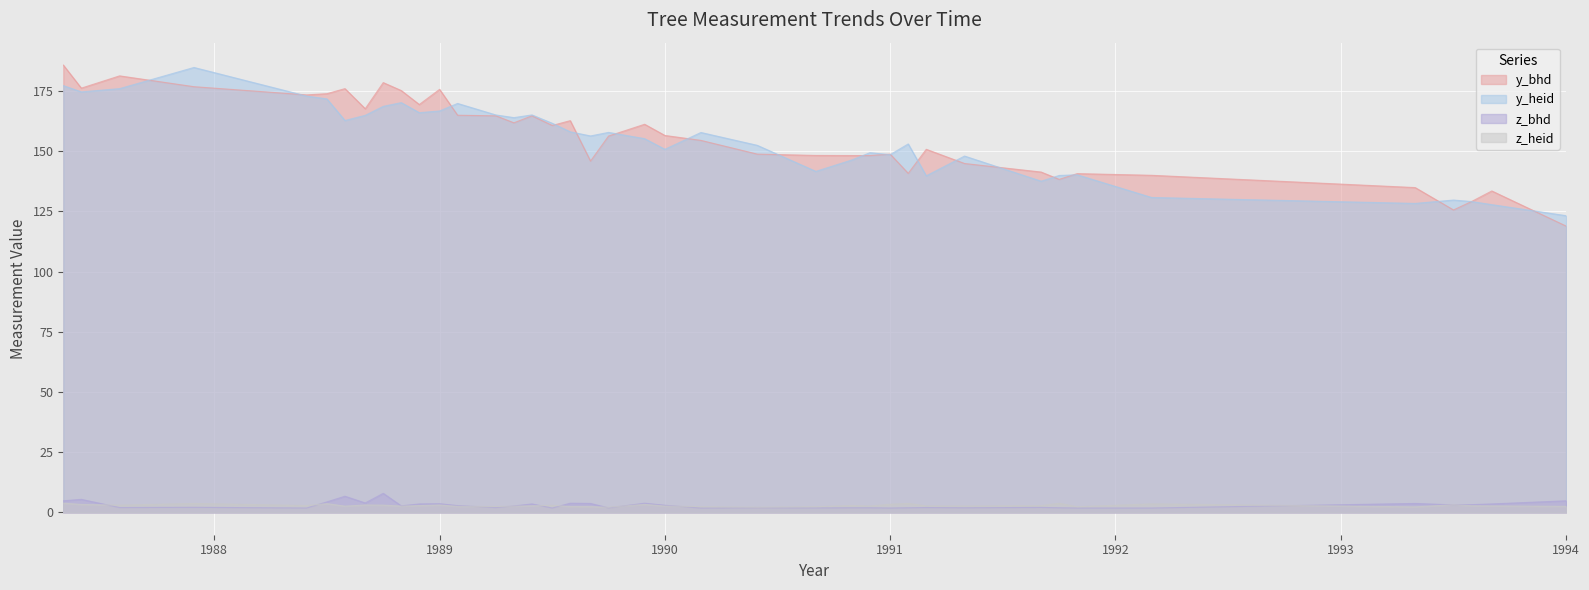

What is the highest value of the y_heid series?

184.8